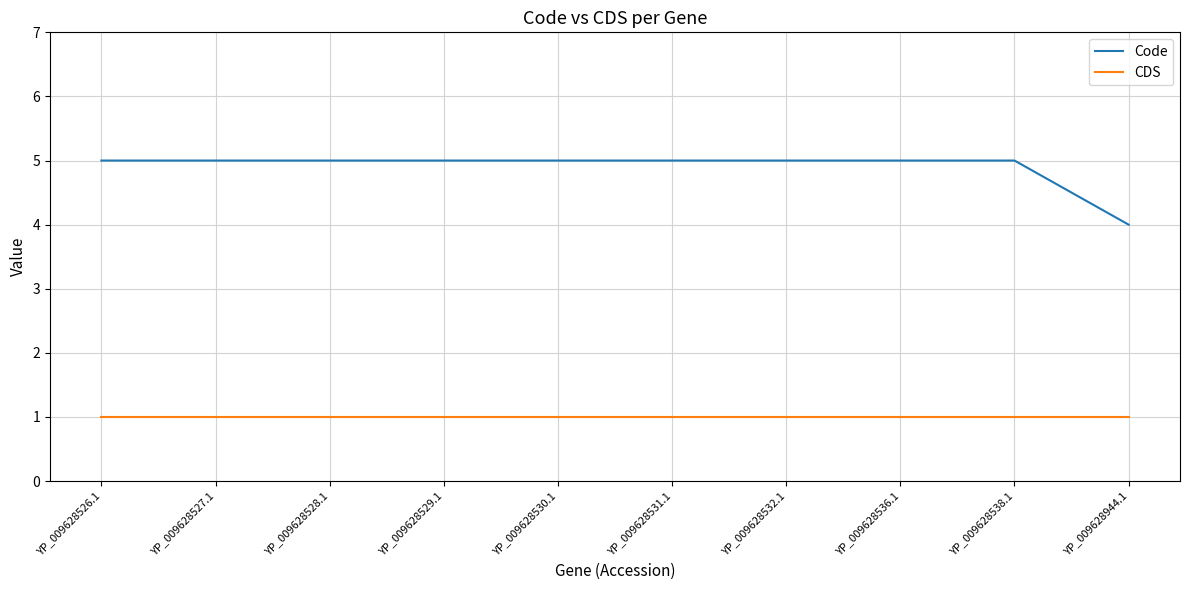

What is the total value across all series at YP_009628530.1?

6